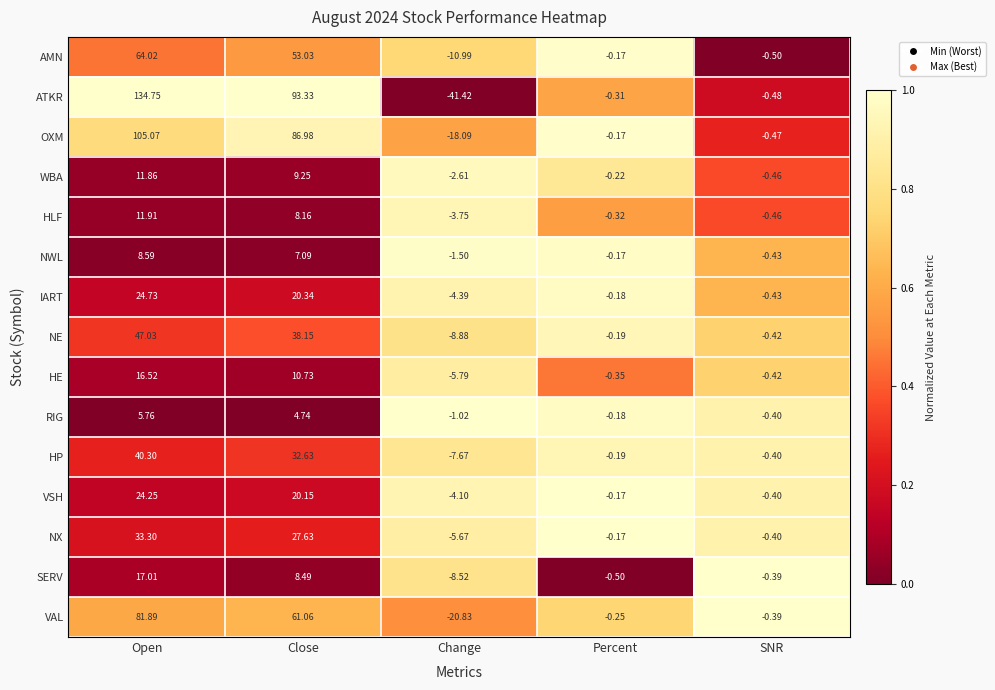

At Change, list the series in order from smallest to largest.

ATKR, VAL, OXM, AMN, NE, SERV, HP, HE, NX, IART, VSH, HLF, WBA, NWL, RIG